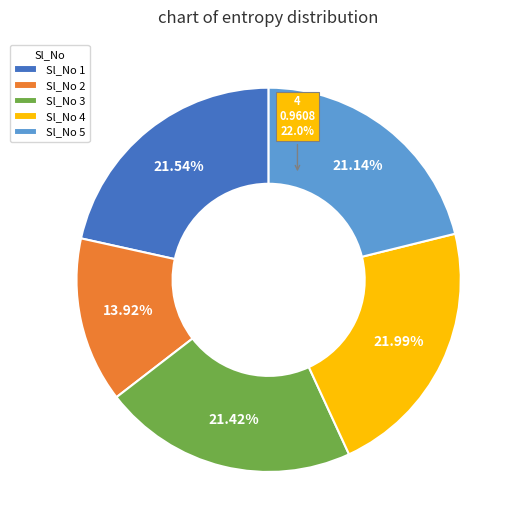

True or false: 5 accounts for 21% of the total.

True